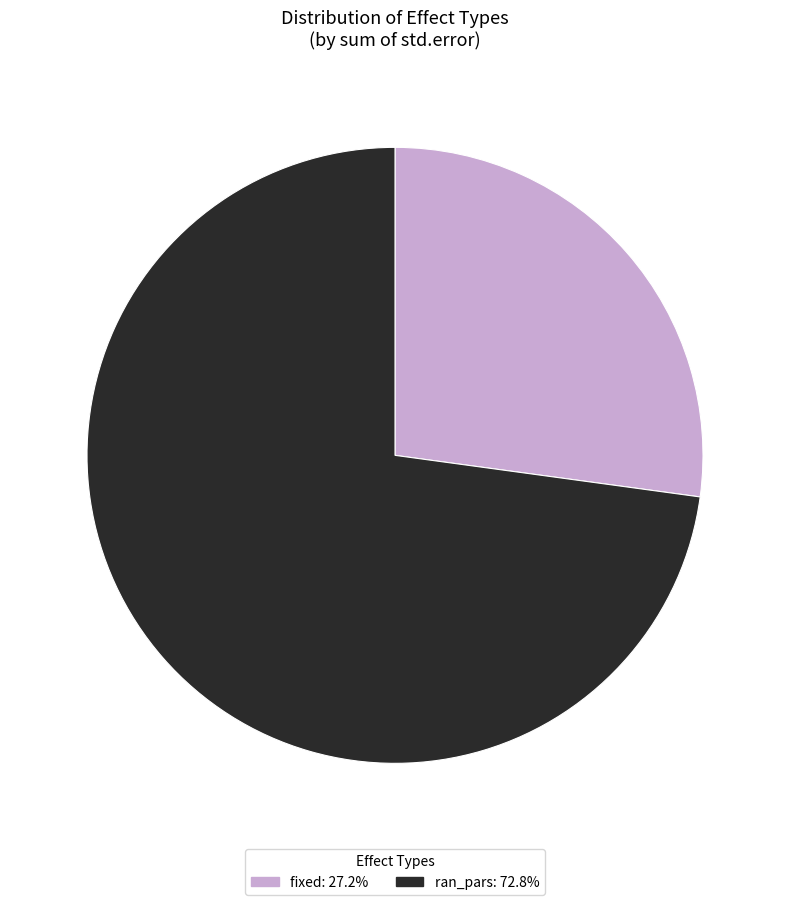

Is there a majority slice in this chart?

Yes